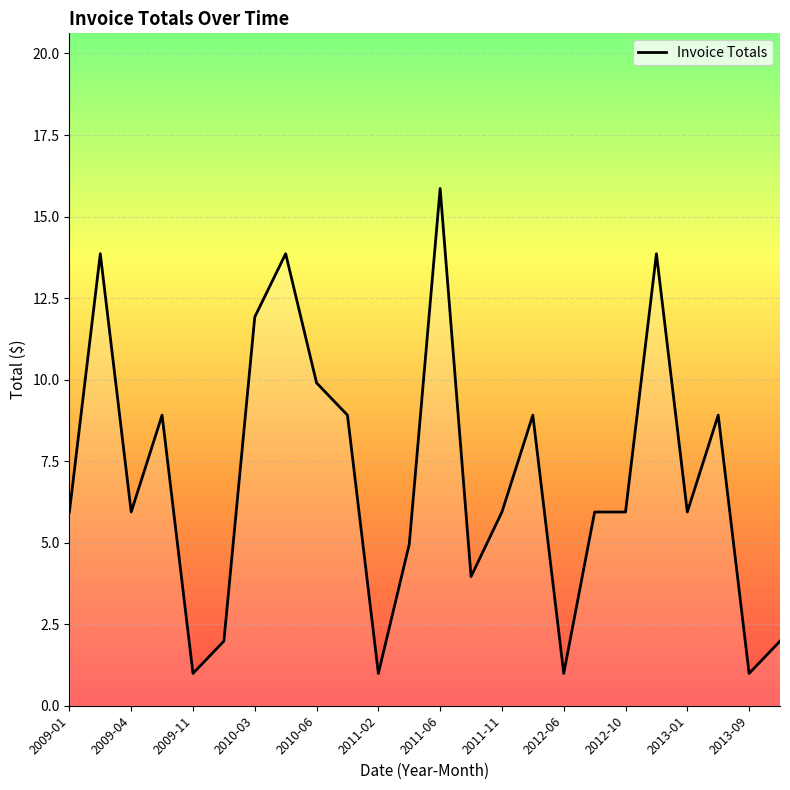

What is the greatest value displayed?

15.9